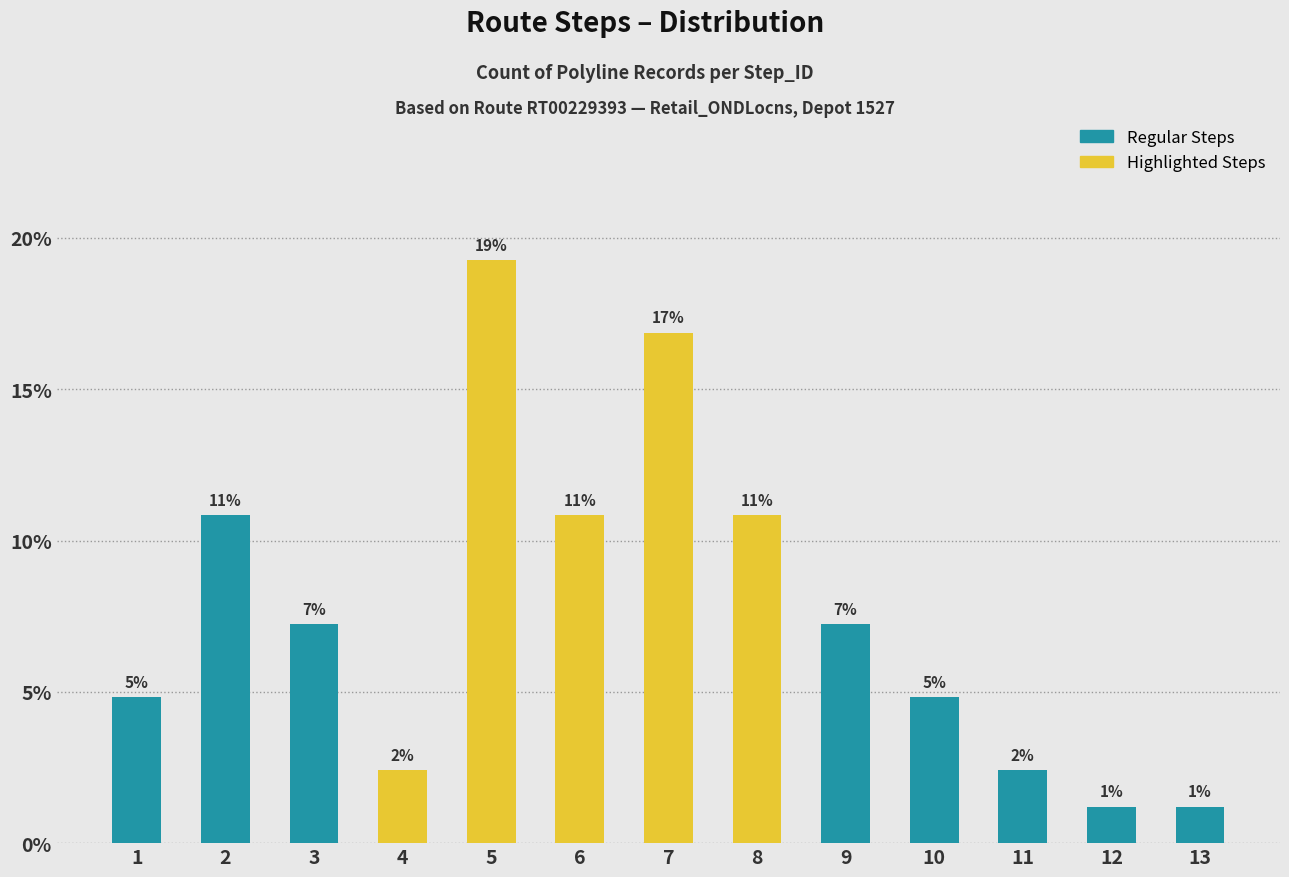

Reading left to right, transcribe all the data shown in this chart.

Count of Records: 4	9	6	2	16	9	14	9	6	4	2	1	1
Unique Steps: 1	2	3	4	5	6	7	8	9	10	11	12	13